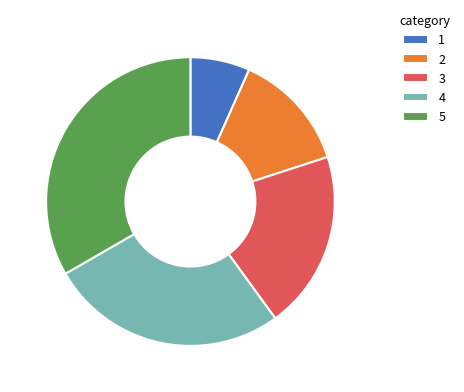

Which has a higher value, 5 or 2?

5